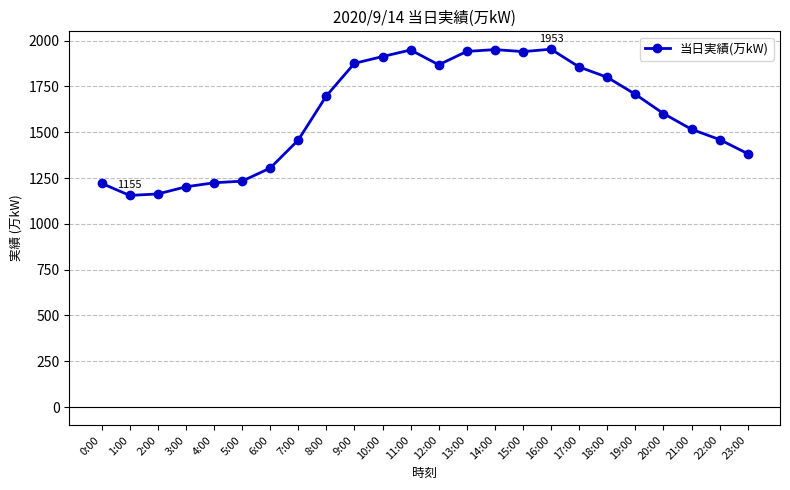

How many data points does each series have?

24